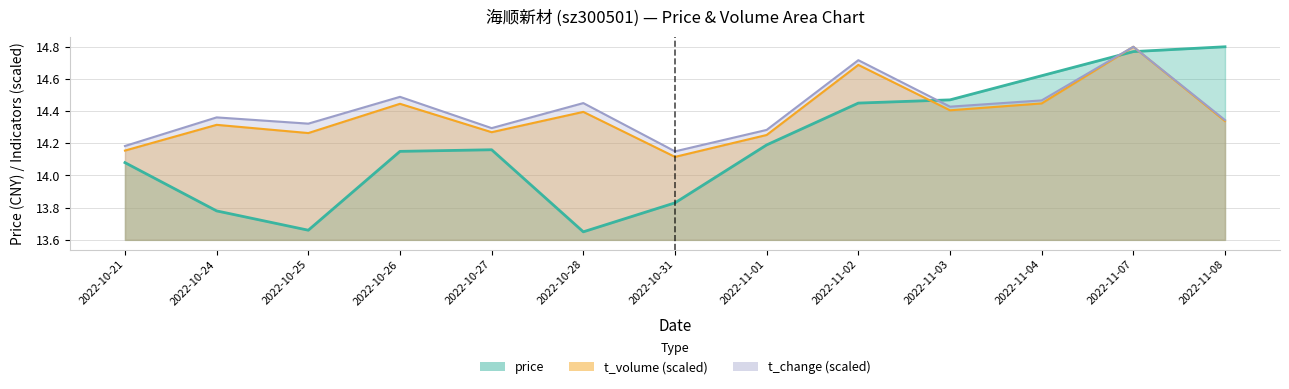

How many times do price and volume cross each other?

3